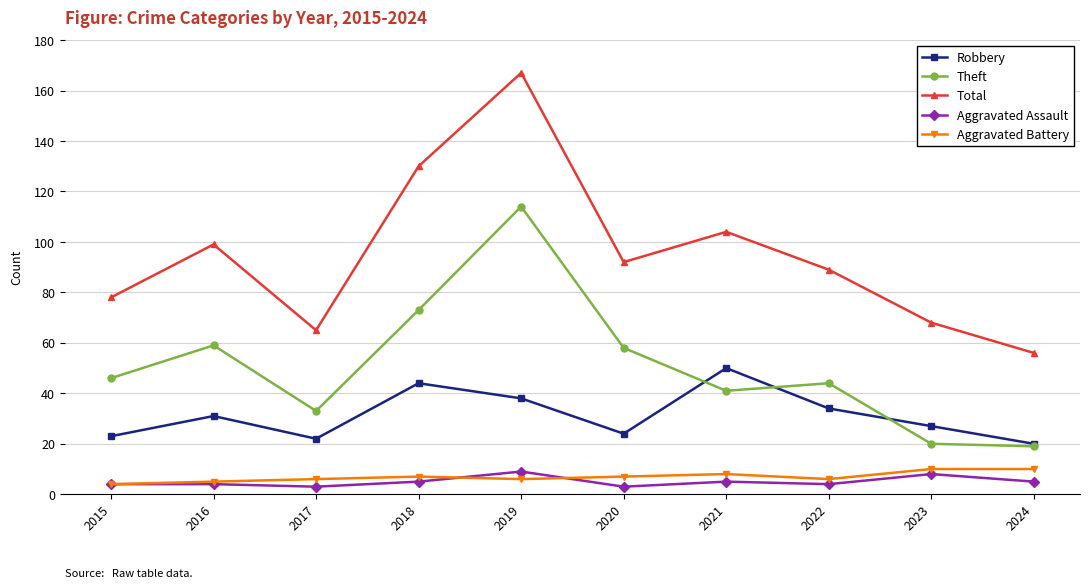

Is the value of Aggravated Battery at 2020 greater than the value of Aggravated Assault at 2022?

Yes